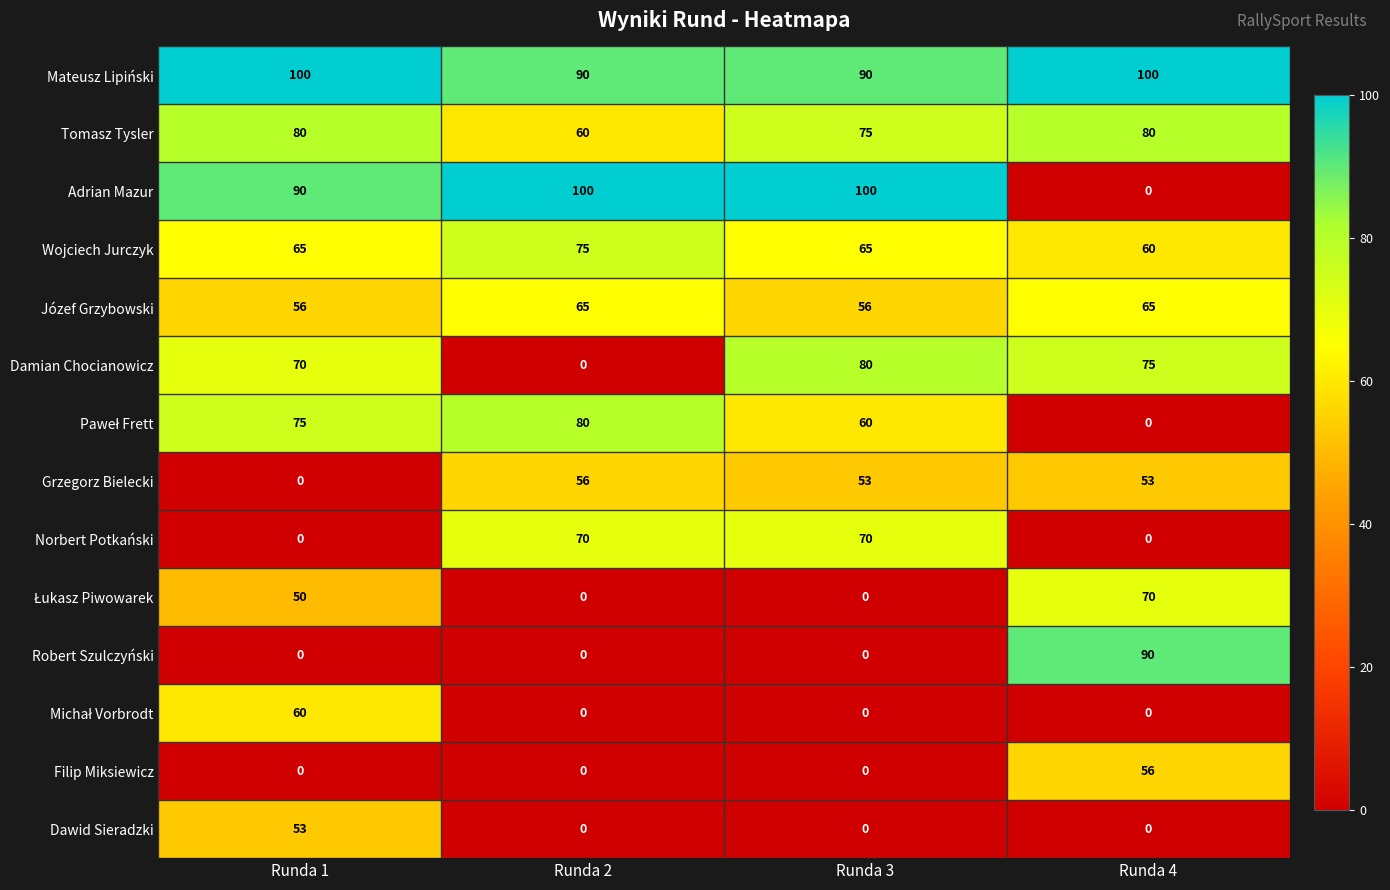

What is the greatest value displayed?

100